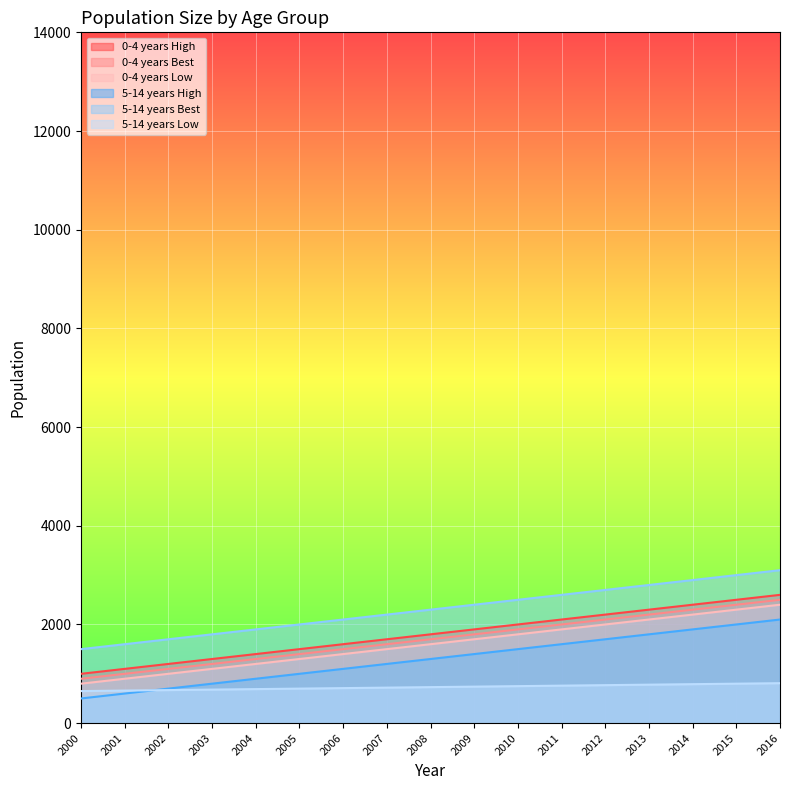

Reading left to right, what are all the values shown in this chart?

0-4 years High: 1000	1100	1200	1300	1400	1500	1600	1700	1800	1900	2000	2100	2200	2300	2400	2500	2600
0-4 years Best: 900	1000	1100	1200	1300	1400	1500	1600	1700	1800	1900	2000	2100	2200	2300	2400	2500
0-4 years Low: 800	900	1000	1100	1200	1300	1400	1500	1600	1700	1800	1900	2000	2100	2200	2300	2400
5-14 years High: 500	600	700	800	900	1000	1100	1200	1300	1400	1500	1600	1700	1800	1900	2000	2100
5-14 years Best: 1500	1600	1700	1800	1900	2000	2100	2200	2300	2400	2500	2600	2700	2800	2900	3000	3100
5-14 years Low: 650	660	670	680	690	700	710	720	730	740	750	760	770	780	790	800	810